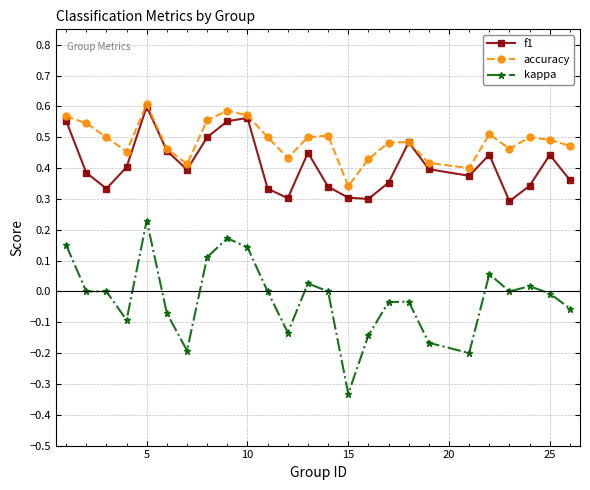

In f1, how many points are lower than both neighbors (excluding endpoints)?

6